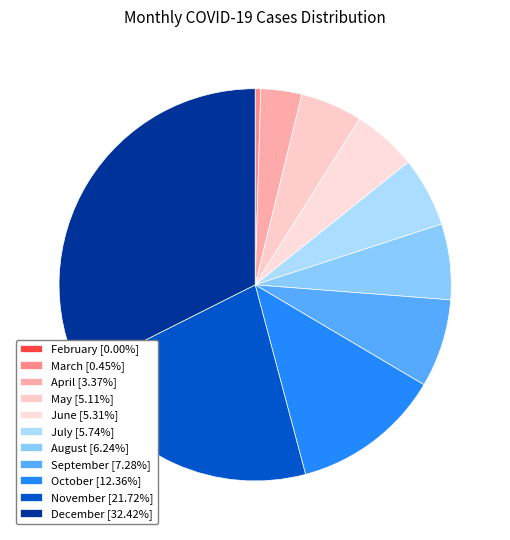

Is there any slice that represents more than half of the pie?

No